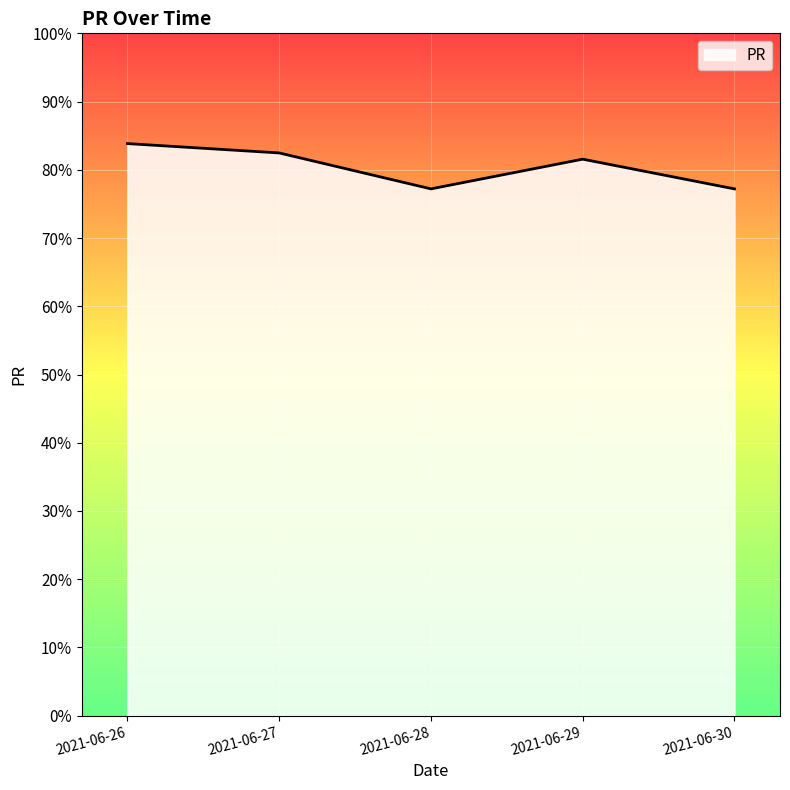

What is the sum of all values?

402.3